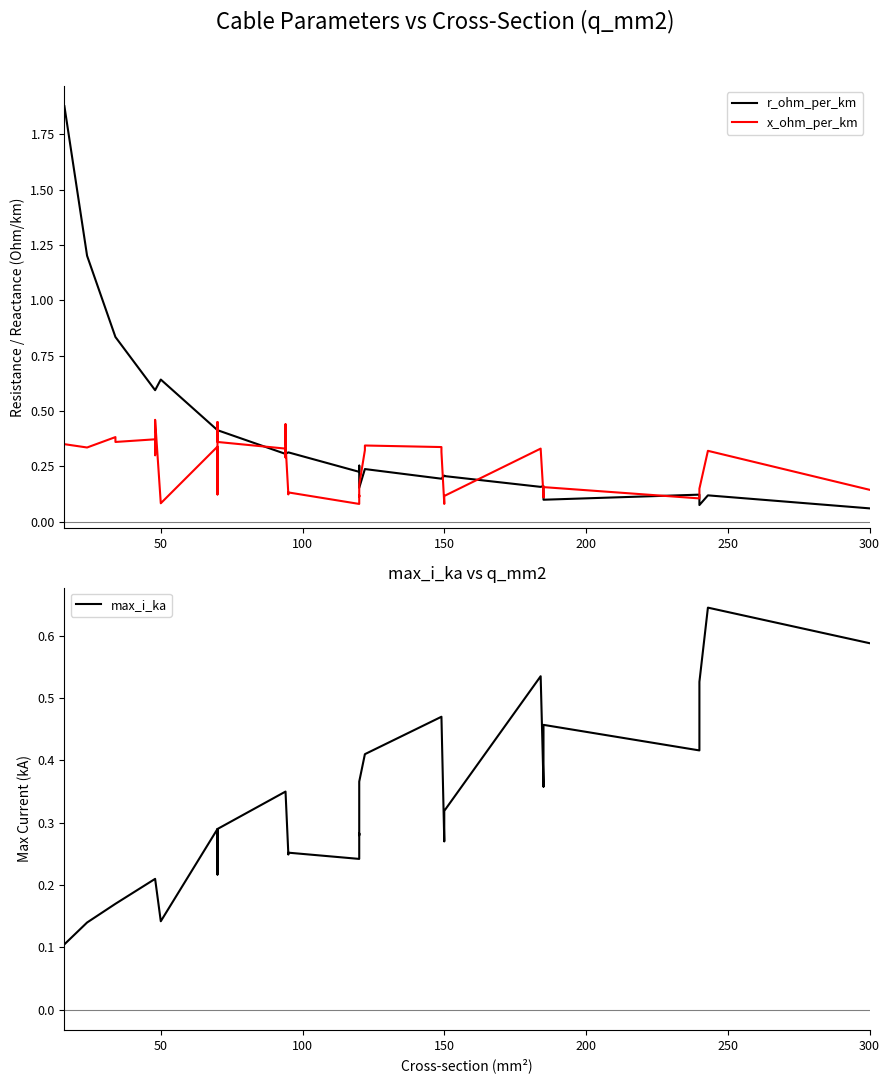

How many categories are shown in the chart?

40